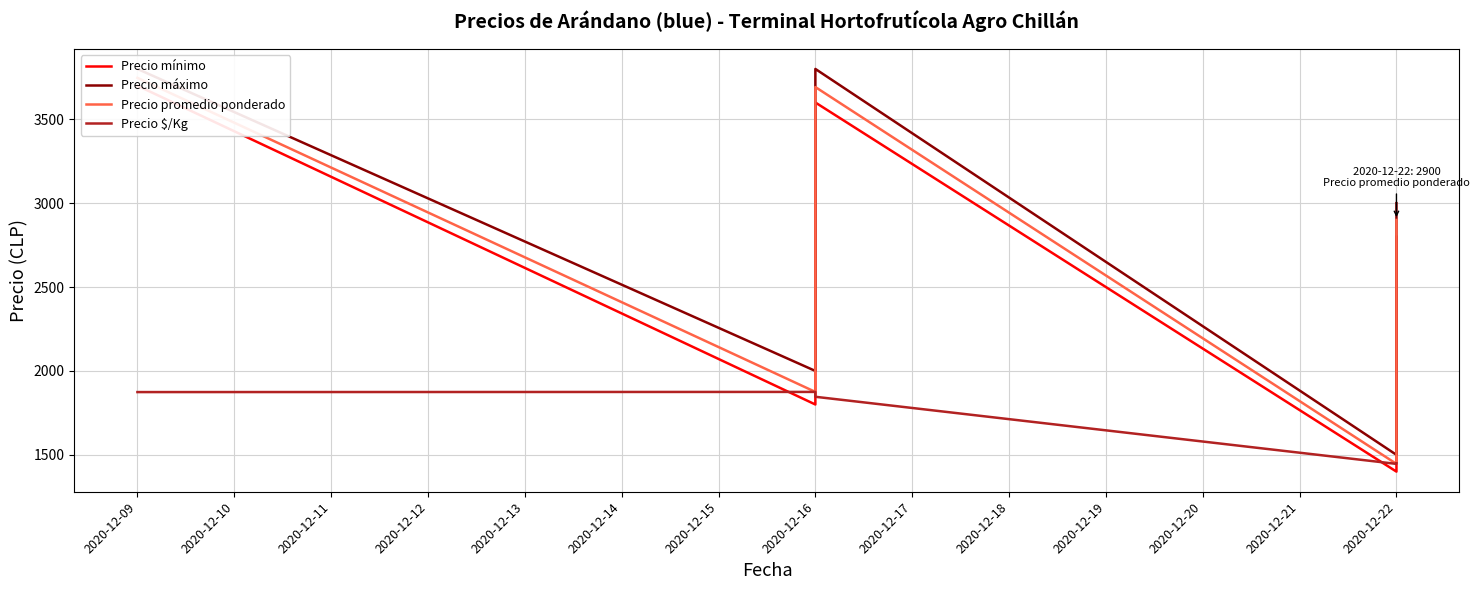

Does the chart display data point markers on the line(s)?

No